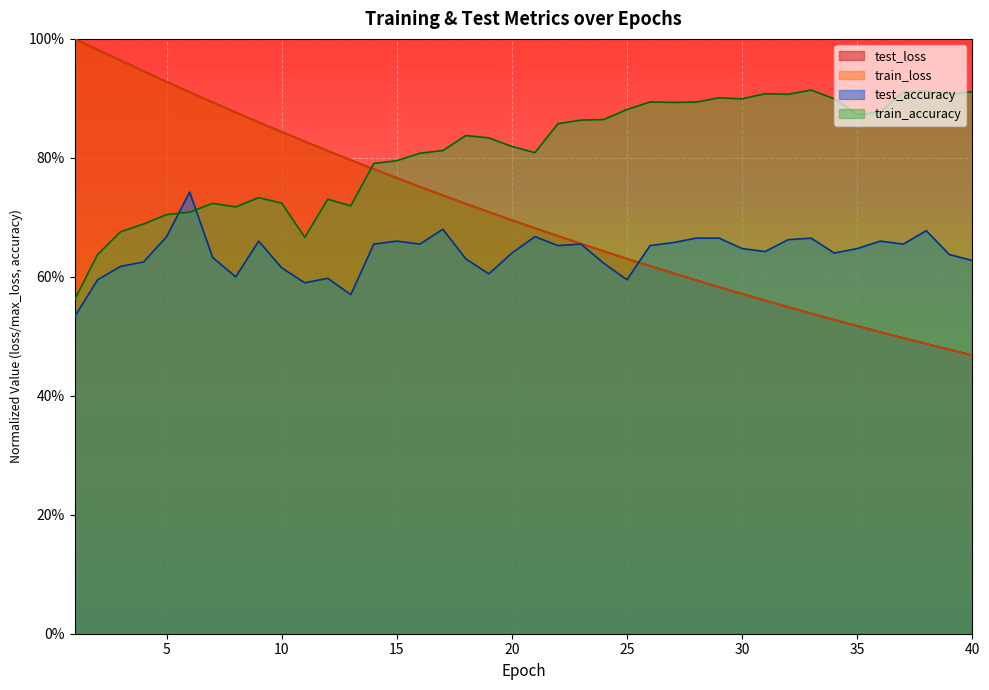

List the series in order of their peak value, highest first.

test_loss, train_loss, train_accuracy, test_accuracy